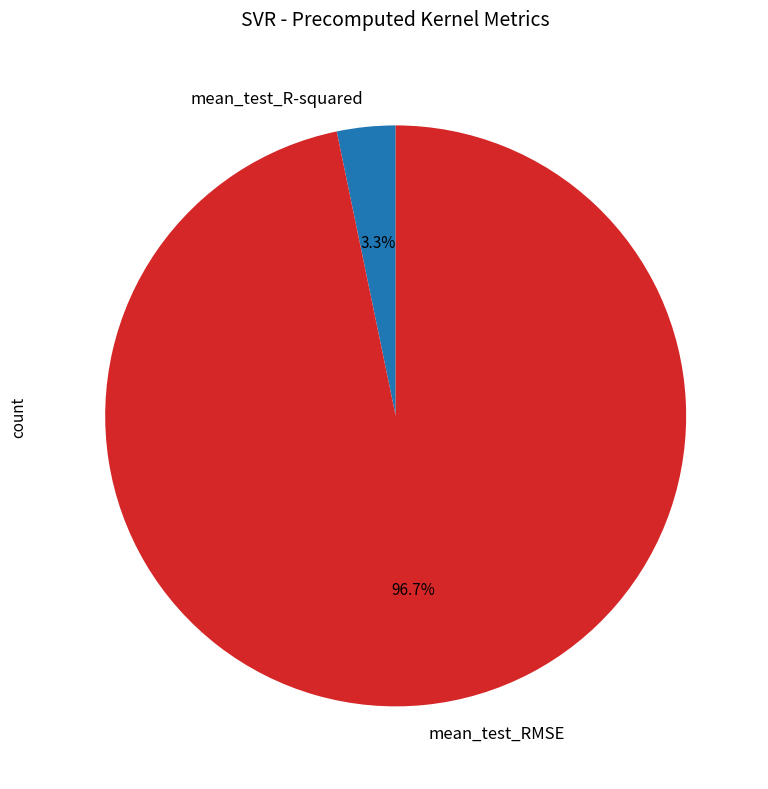

Rank the categories by value from highest to lowest.

mean_test_RMSE, mean_test_R-squared